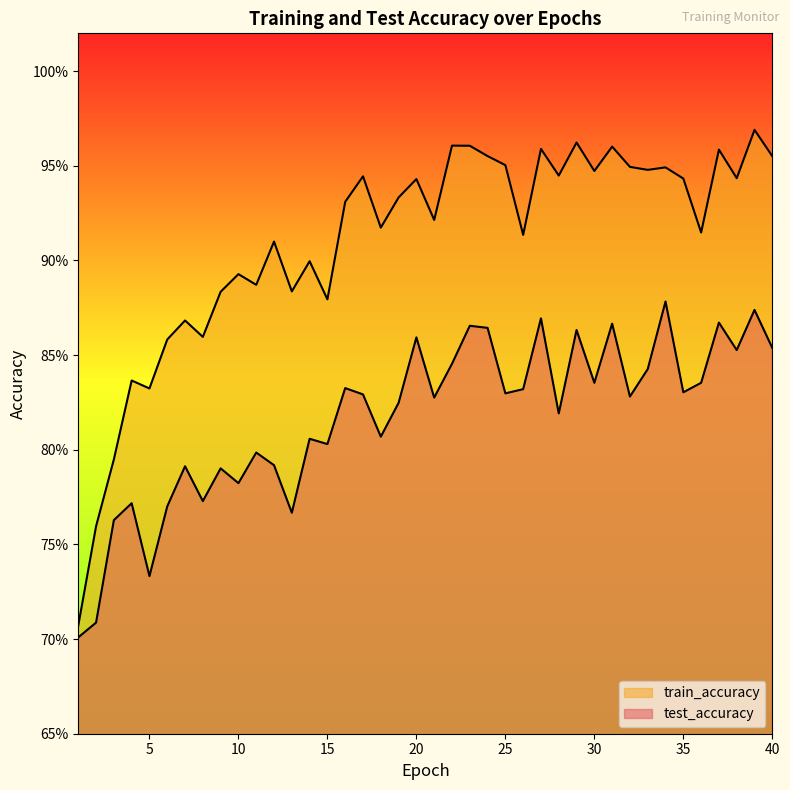

Rank the series by their maximum value, from lowest to highest.

test_accuracy, train_accuracy